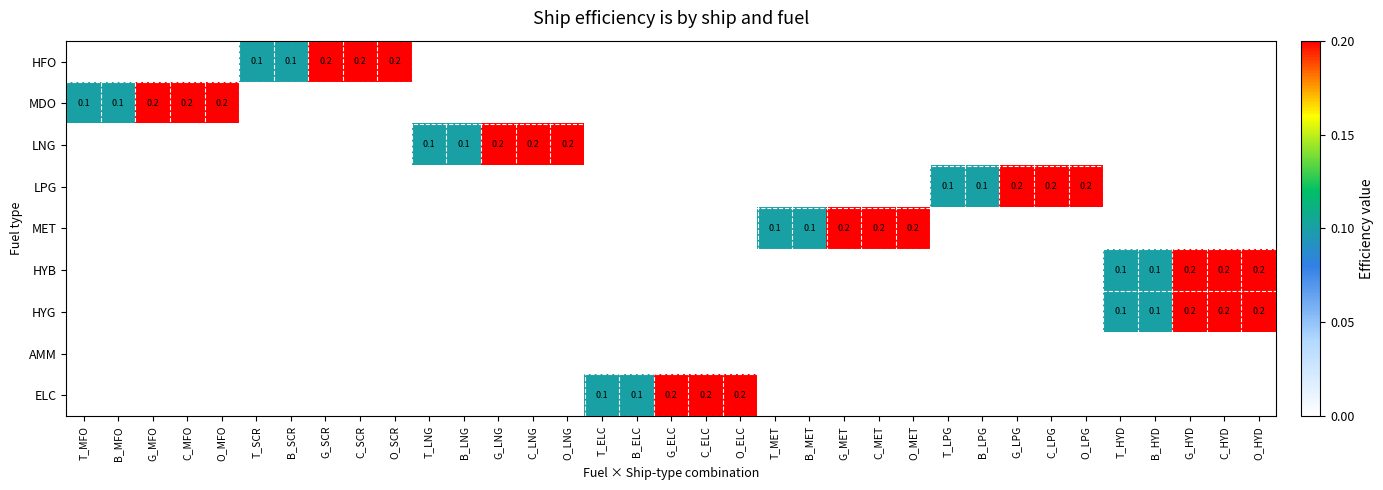

Which has a higher value, B_MET or T_SCR?

T_SCR